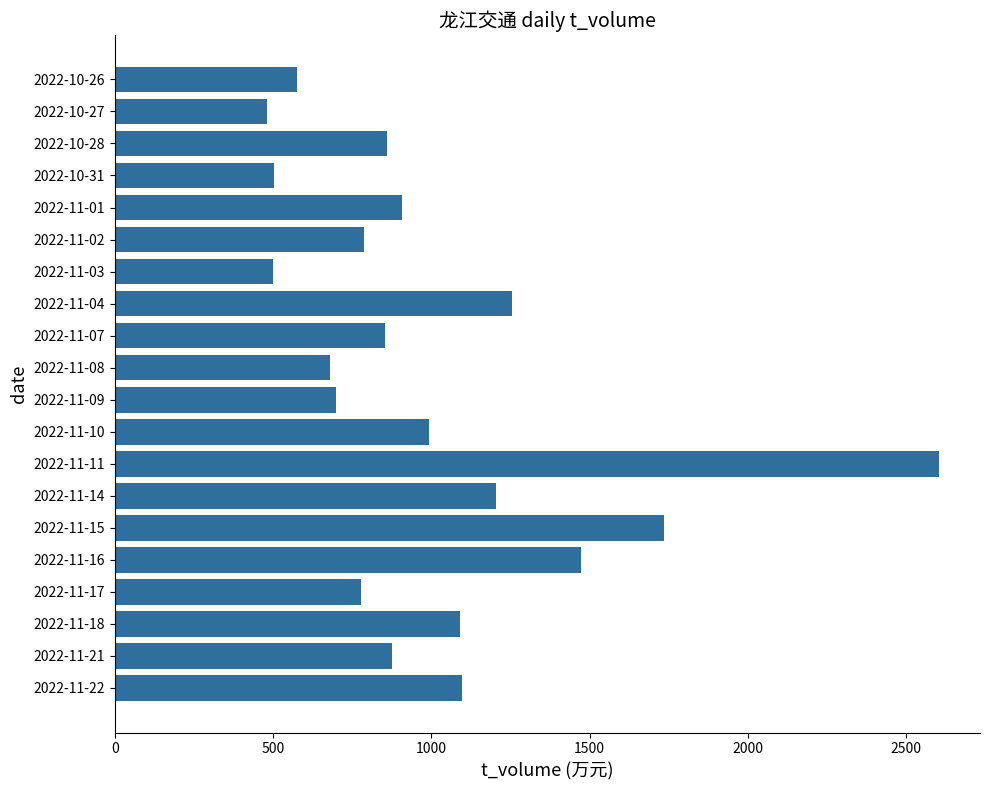

Is it true that the value at 2022-11-21 is 519?

False